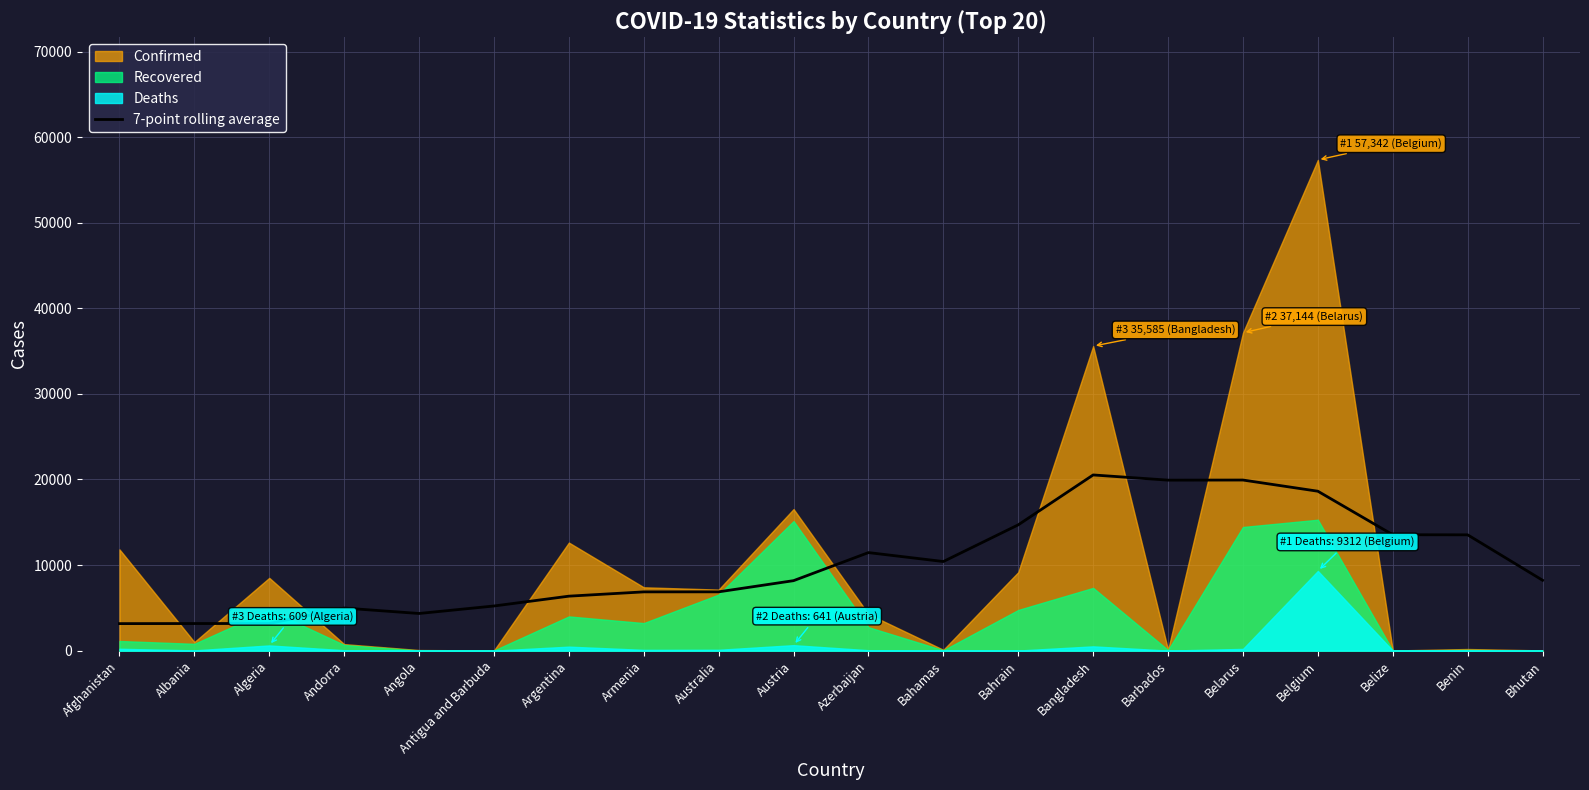

Between Andorra and Australia, which is larger?

Australia